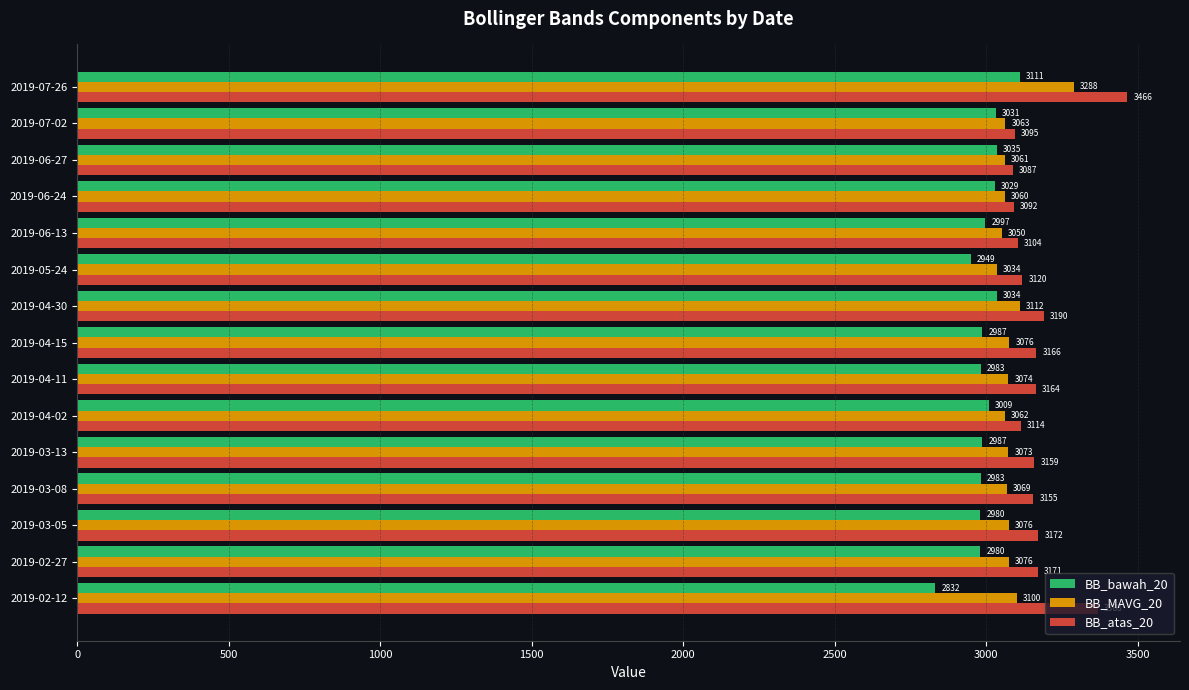

The value of BB_atas_20 at 2019-04-15 is 684.6. True or false?

False